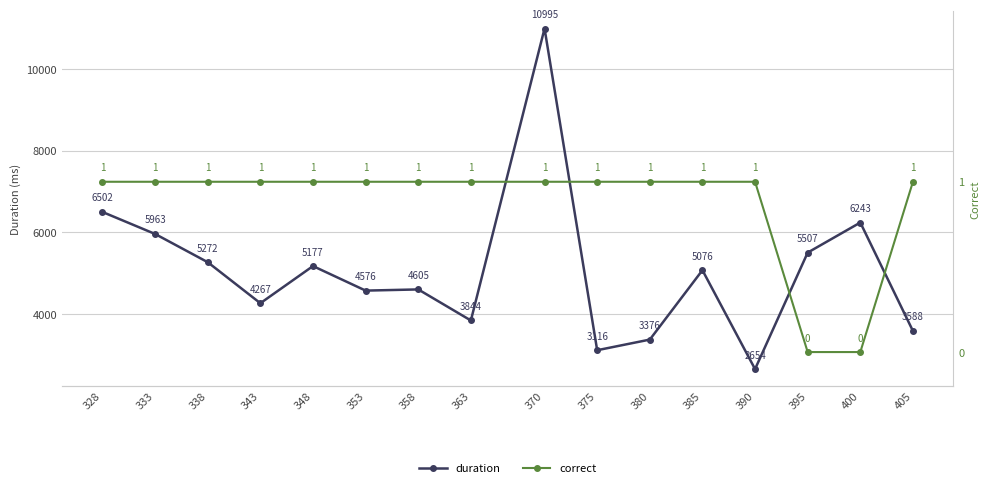

The duration series shows 5076.0 at 385. True or false?

True